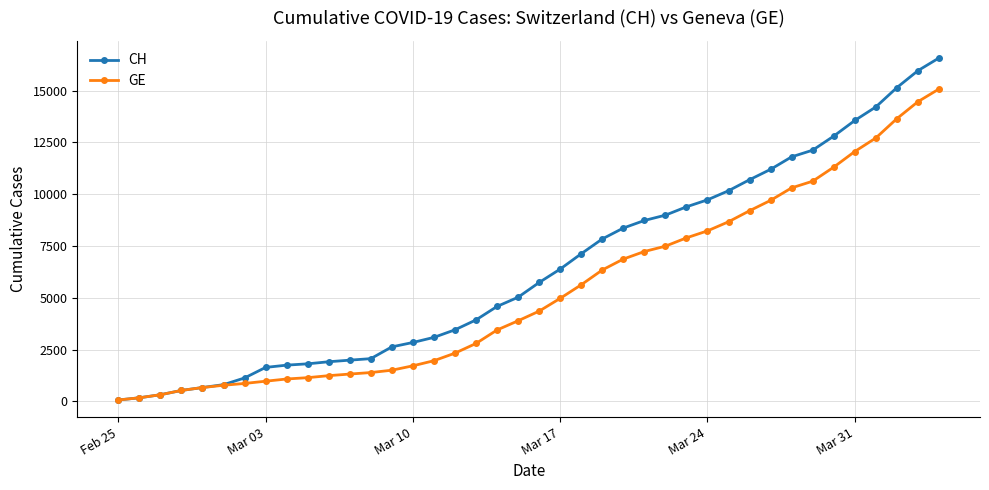

Which series has the largest total across all categories?

CH